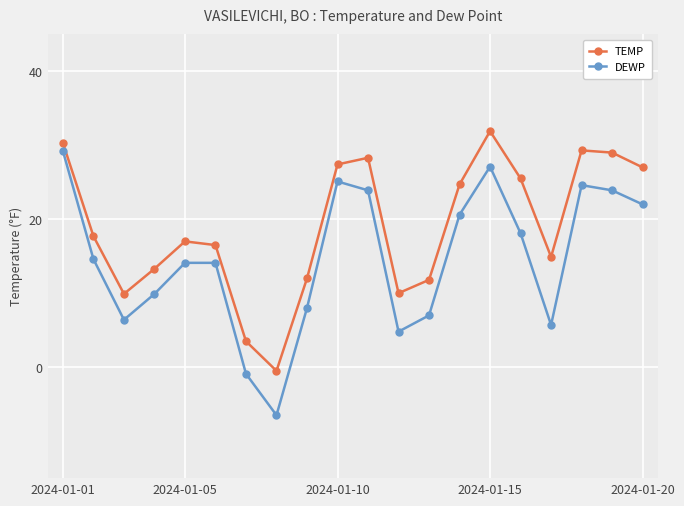

In TEMP, how many points are higher than both neighbors (excluding endpoints)?

4